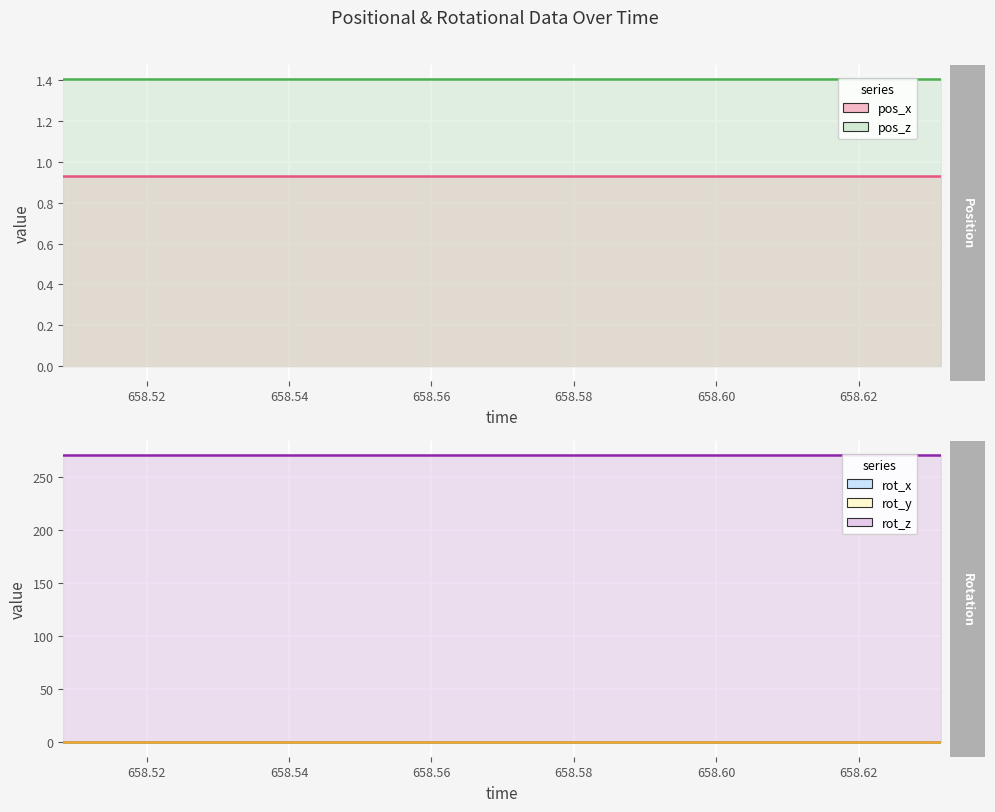

Is the value of pos_x at 12 greater than the value of pos_z at 9?

No